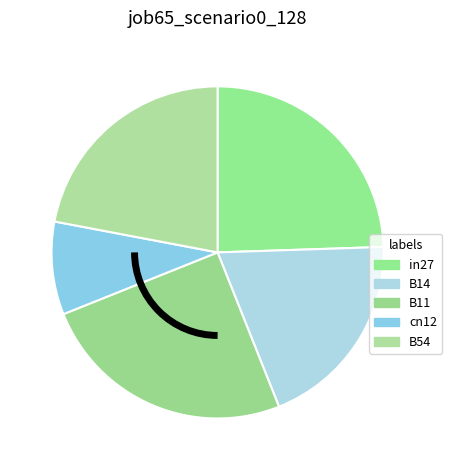

How many segments does this pie chart have?

5